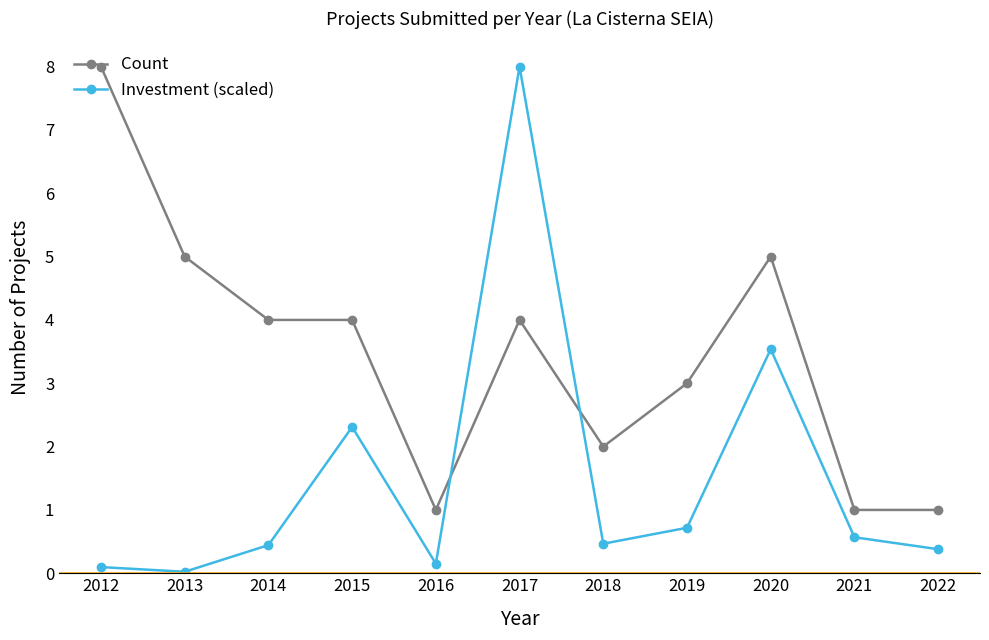

Is it true that Investment (scaled) equals 2.3 at 2015?

True